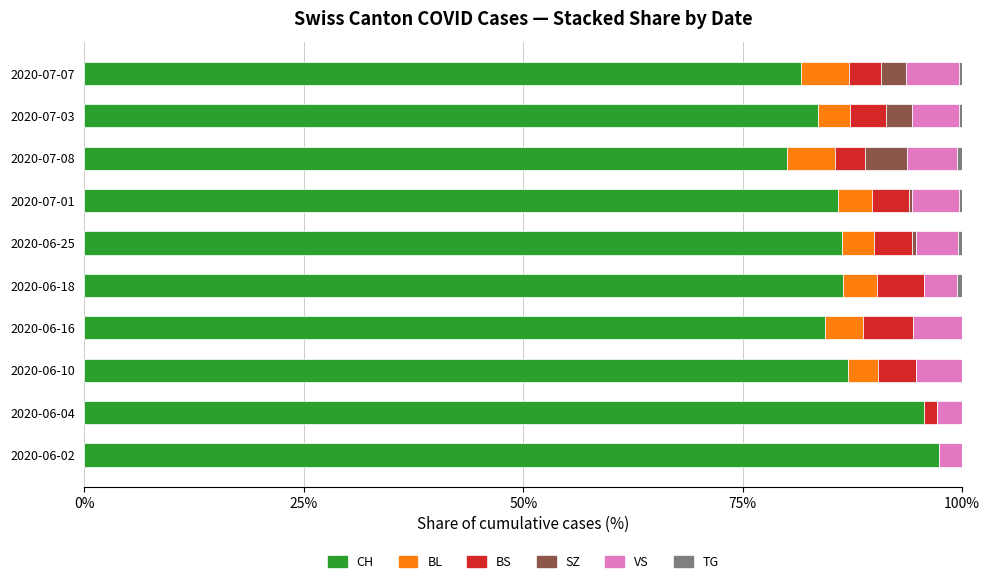

What is the highest value of the CH series?

97.4